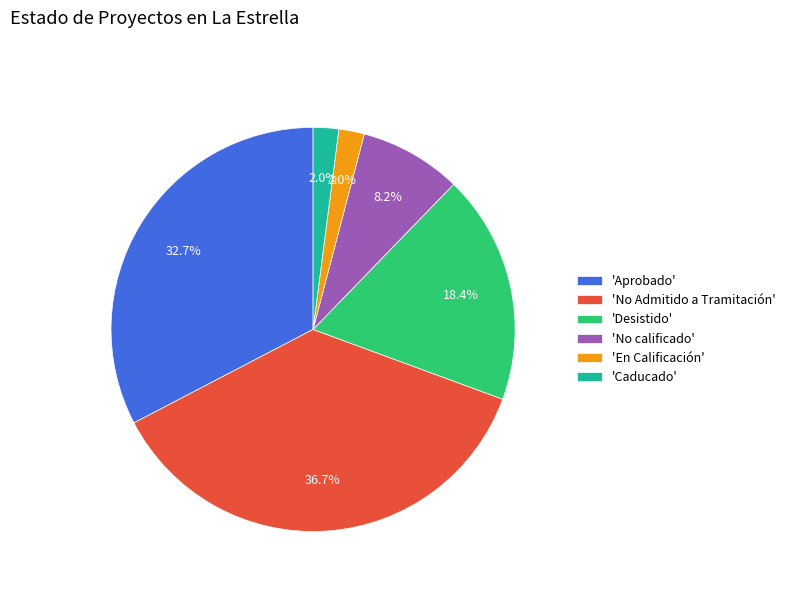

How much of the chart is everything except 'Caducado'?

98.0%